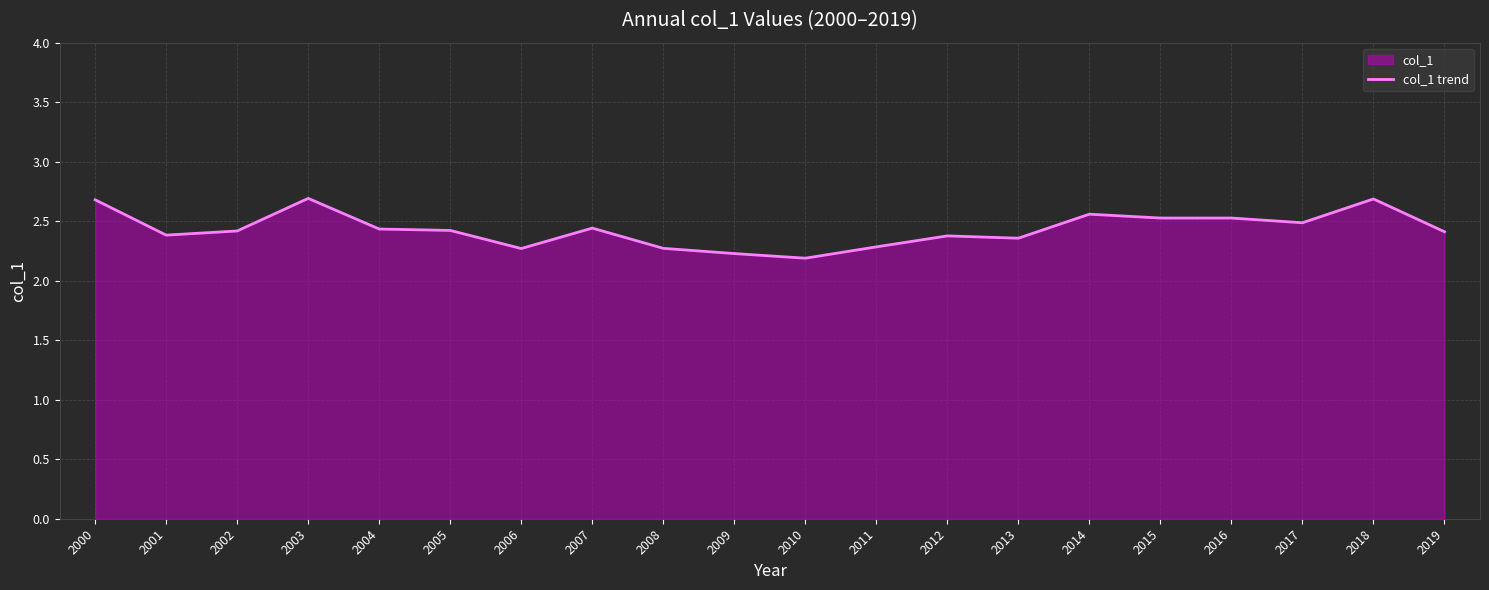

What is the sum of all values?

48.6